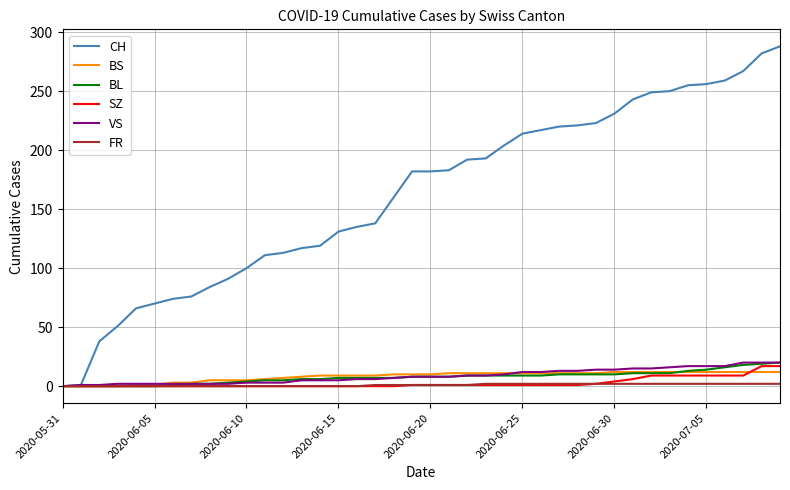

Which series has the widest spread of values?

CH